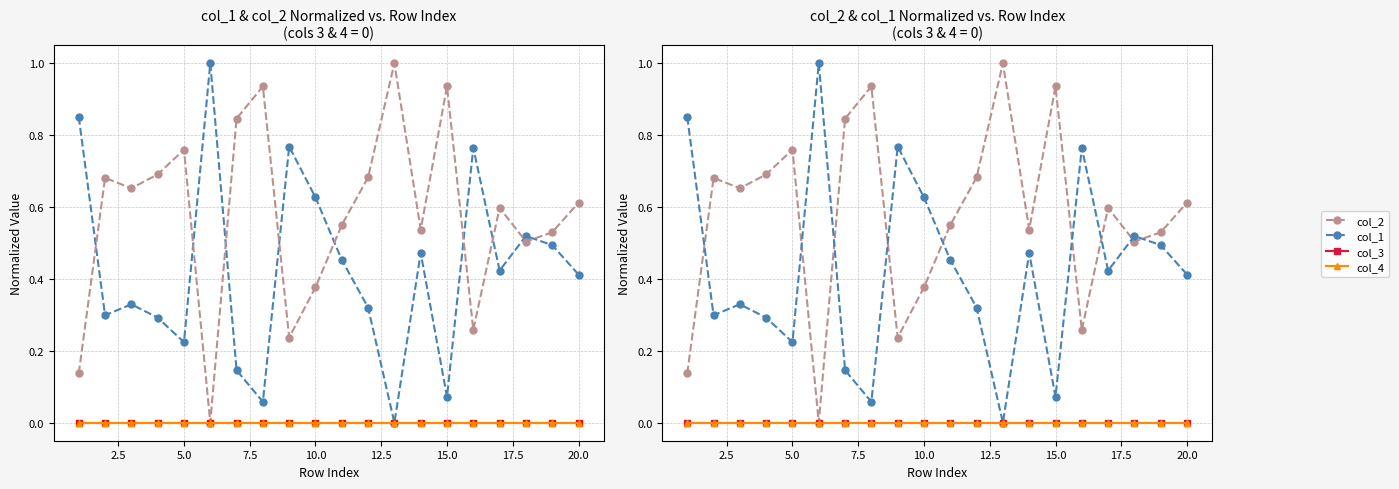

True or false: col_1 has more than 2 interior local peaks.

True